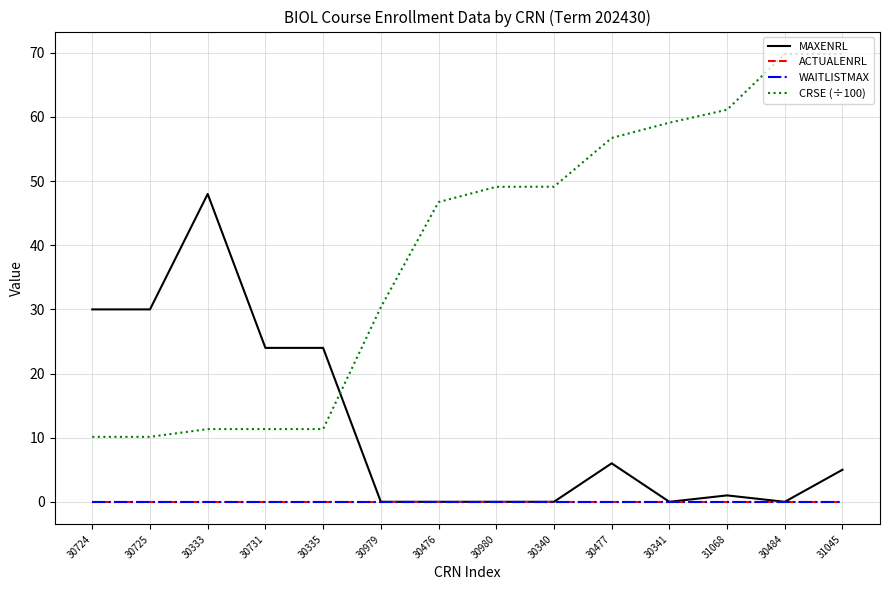

Does the chart display data point markers on the line(s)?

No